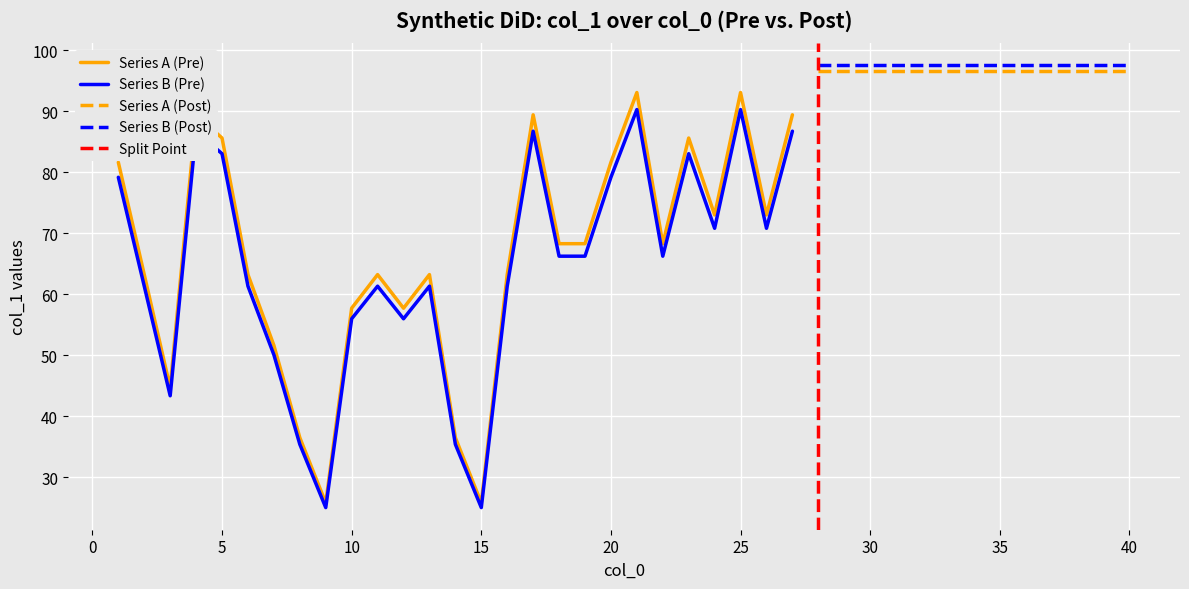

Approximately how many times larger is the value at 18 compared to 38?

0.7